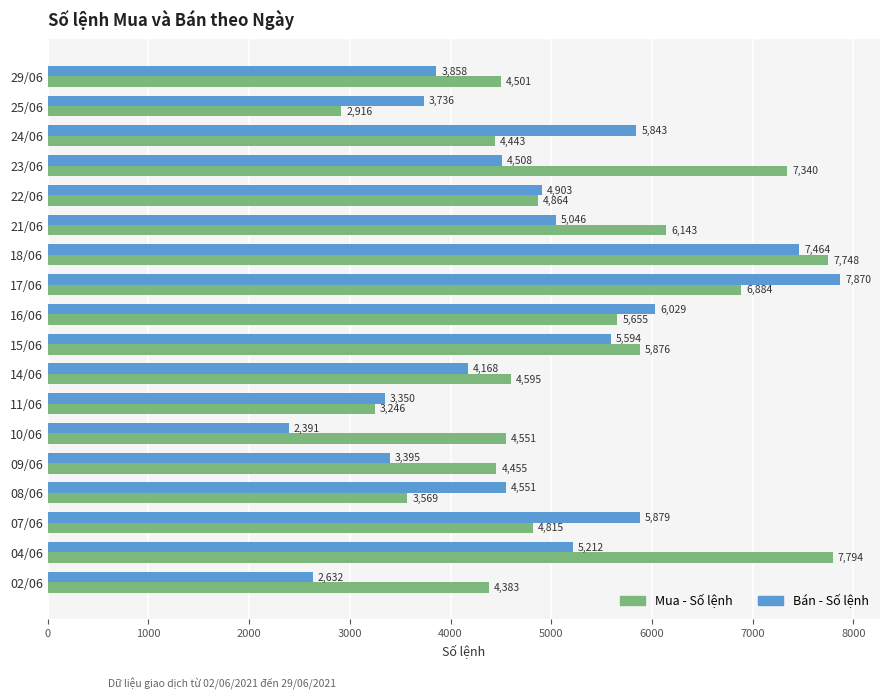

What is the difference between the maximum and minimum values in the Mua - Số lệnh series?

4878